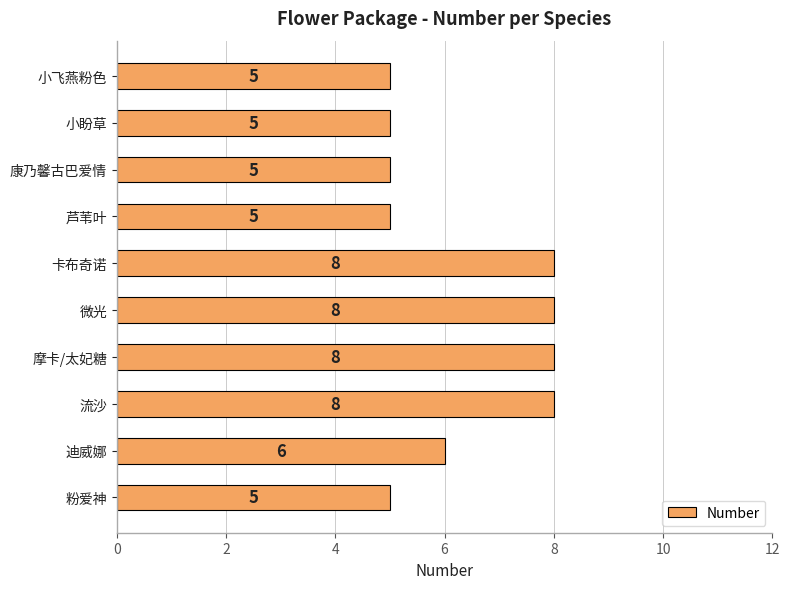

What is the average value?

6